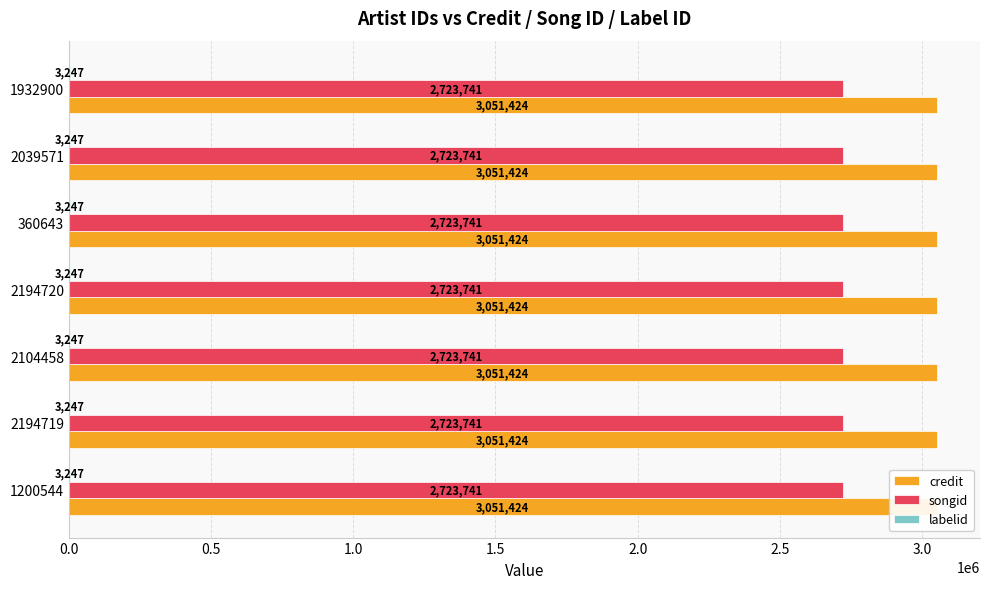

How many bars are there in total?

21